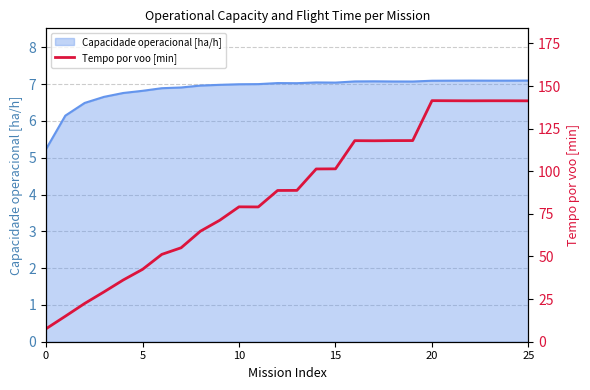

Which label corresponds to the largest value in the chart?

20